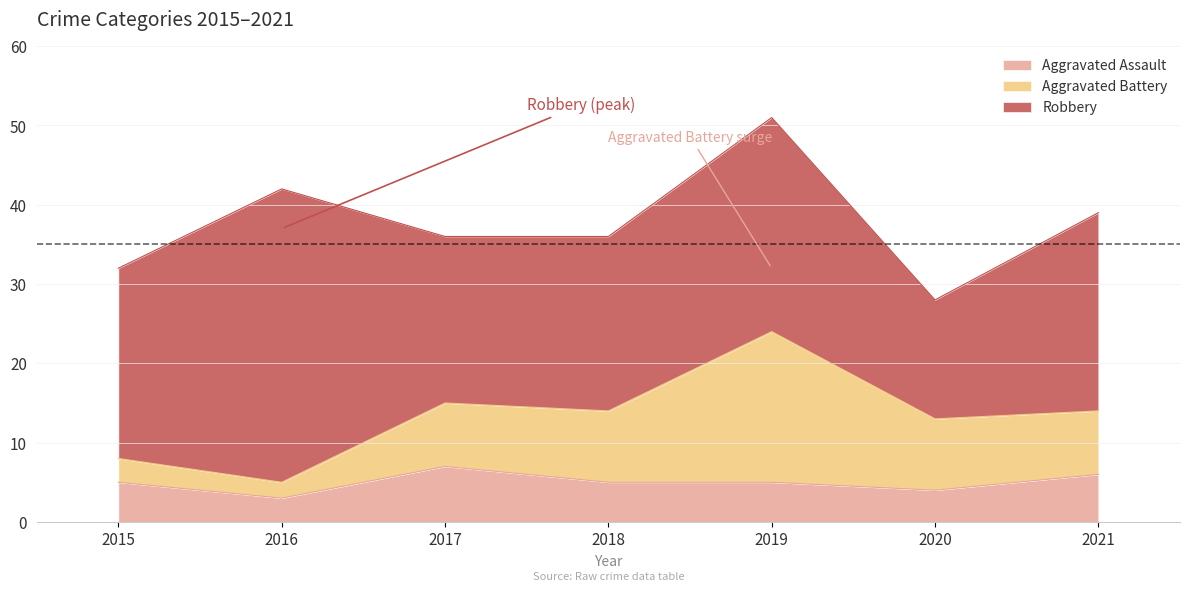

At which label does Aggravated Battery first exceed 8?

2018